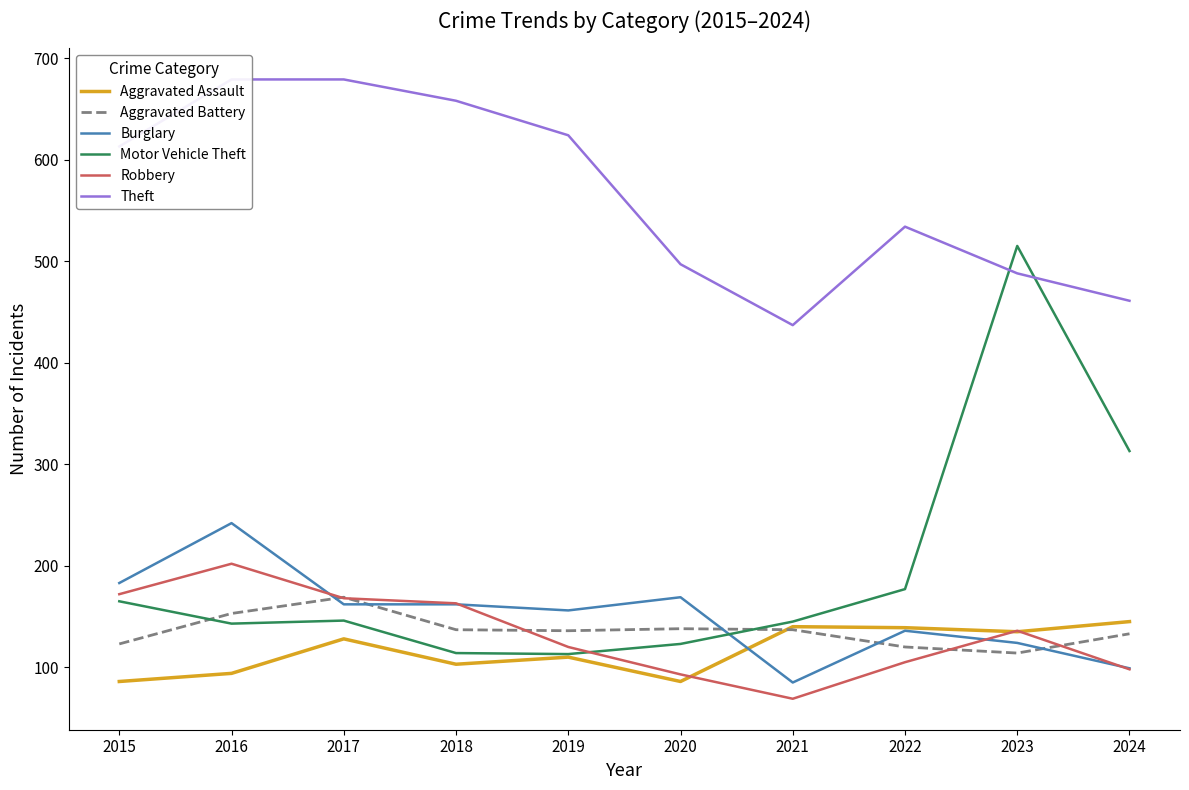

At which label is Motor Vehicle Theft closest to 314?

2024